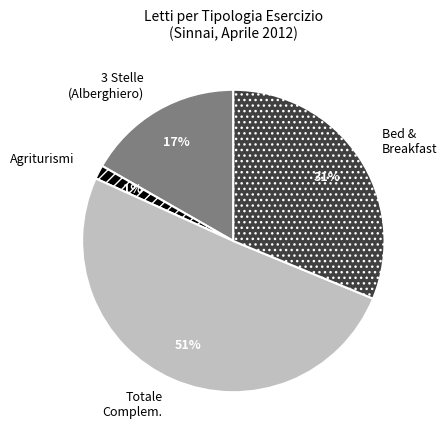

Which category accounts for the majority?

Totale Complem.